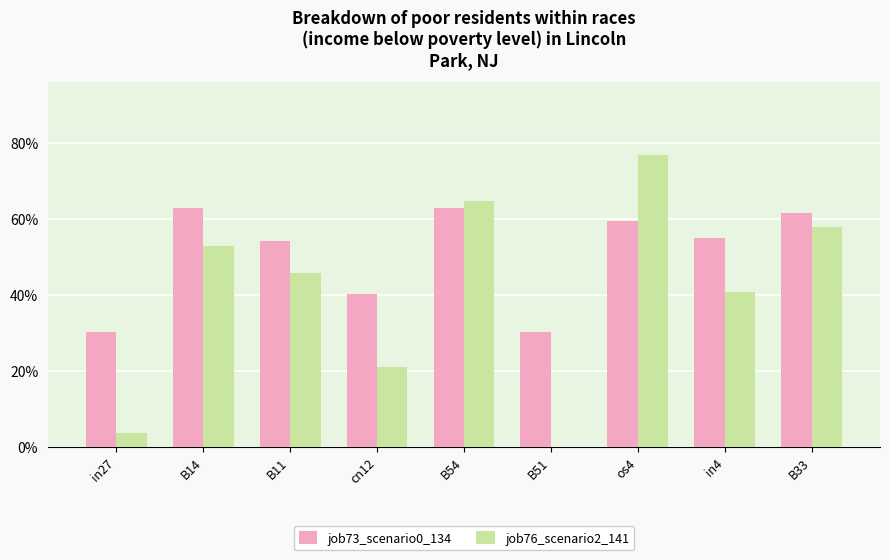

What is the difference between the job73_scenario0_134 values at B54 and B51?

0.3